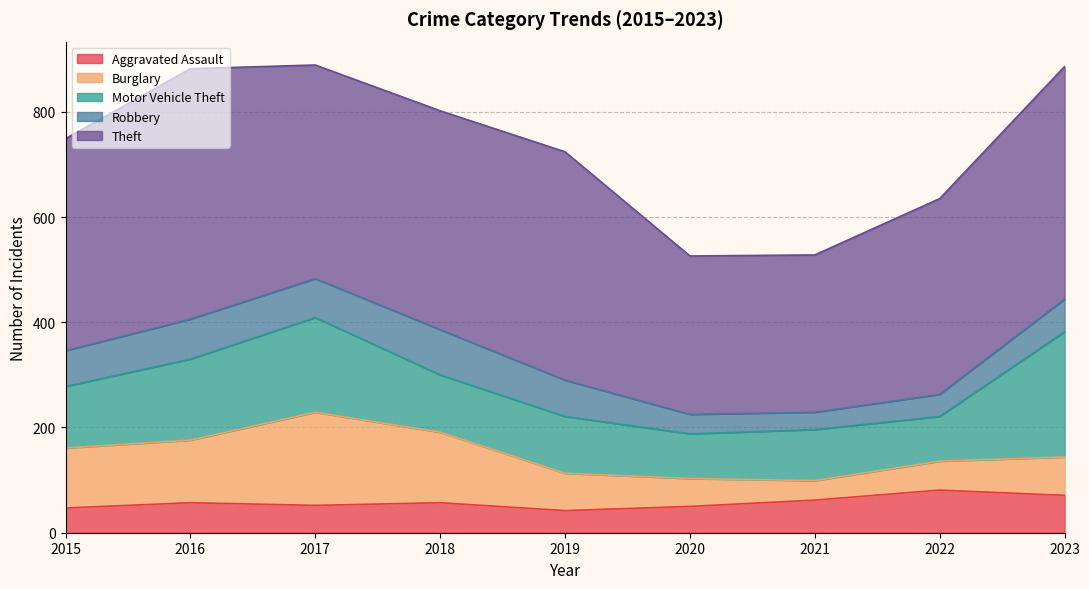

Reading left to right, extract all data points from this chart.

Aggravated Assault: 2015=47	2016=57	2017=52	2018=57	2019=42	2020=50	2021=62	2022=81	2023=71
Burglary: 2015=114	2016=119	2017=177	2018=134	2019=71	2020=53	2021=37	2022=55	2023=73
Motor Vehicle Theft: 2015=117	2016=154	2017=180	2018=109	2019=108	2020=85	2021=97	2022=85	2023=238
Robbery: 2015=68	2016=76	2017=74	2018=86	2019=69	2020=37	2021=33	2022=42	2023=62
Theft: 2015=403	2016=476	2017=406	2018=416	2019=434	2020=301	2021=299	2022=372	2023=442